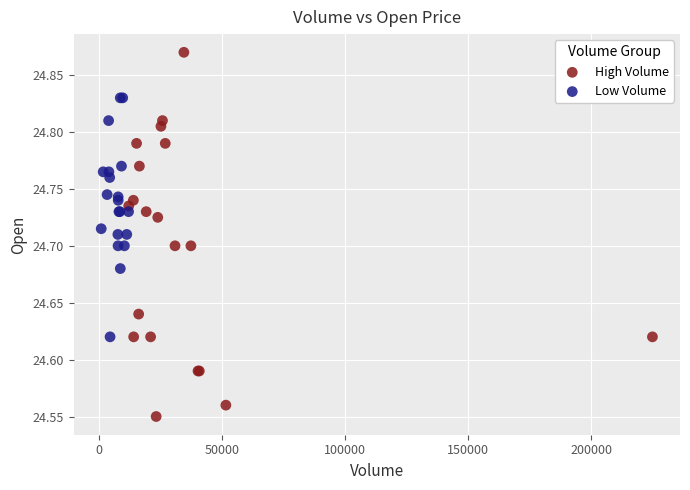

Which series contains the highest Y value?

High Volume